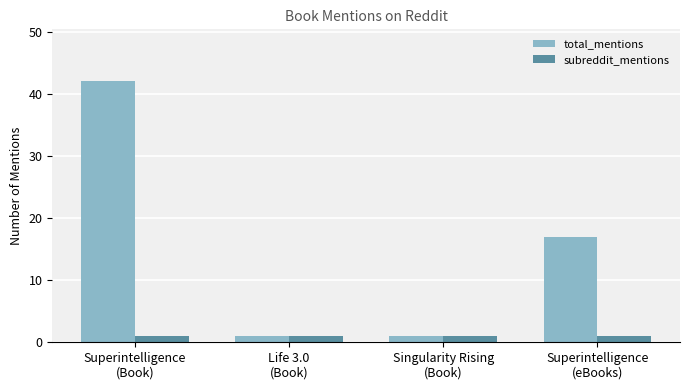

Reading left to right, extract all data points from this chart.

total_mentions: Superintelligence
(Book)=42	Life 3.0
(Book)=1	Singularity Rising
(Book)=1	Superintelligence
(eBooks)=17
subreddit_mentions: Superintelligence
(Book)=1	Life 3.0
(Book)=1	Singularity Rising
(Book)=1	Superintelligence
(eBooks)=1